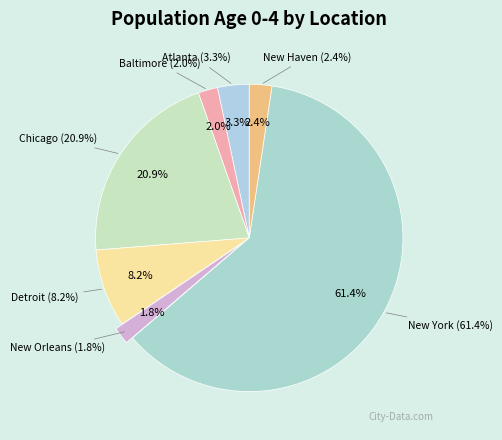

What is the smallest slice in the pie chart?

New Orleans